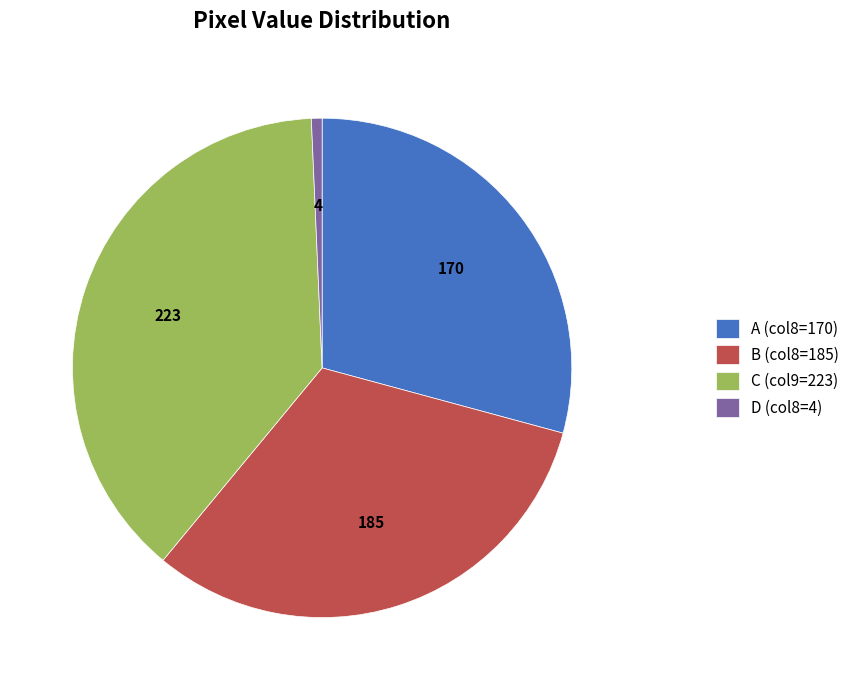

Is it true that D (col8=4) is 1% of the pie?

True